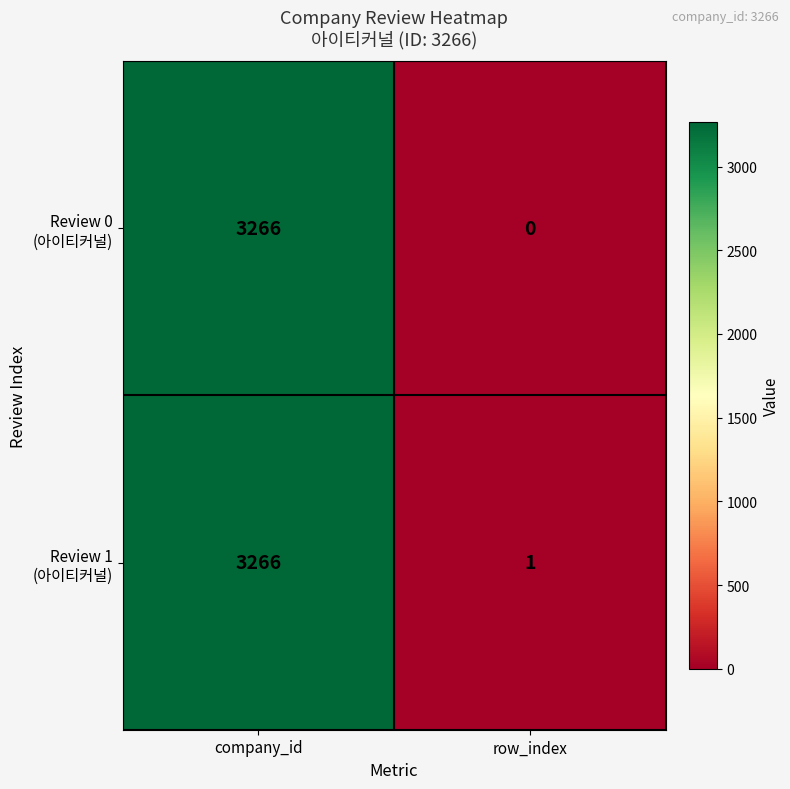

Which category has the highest value across all series?

company_id